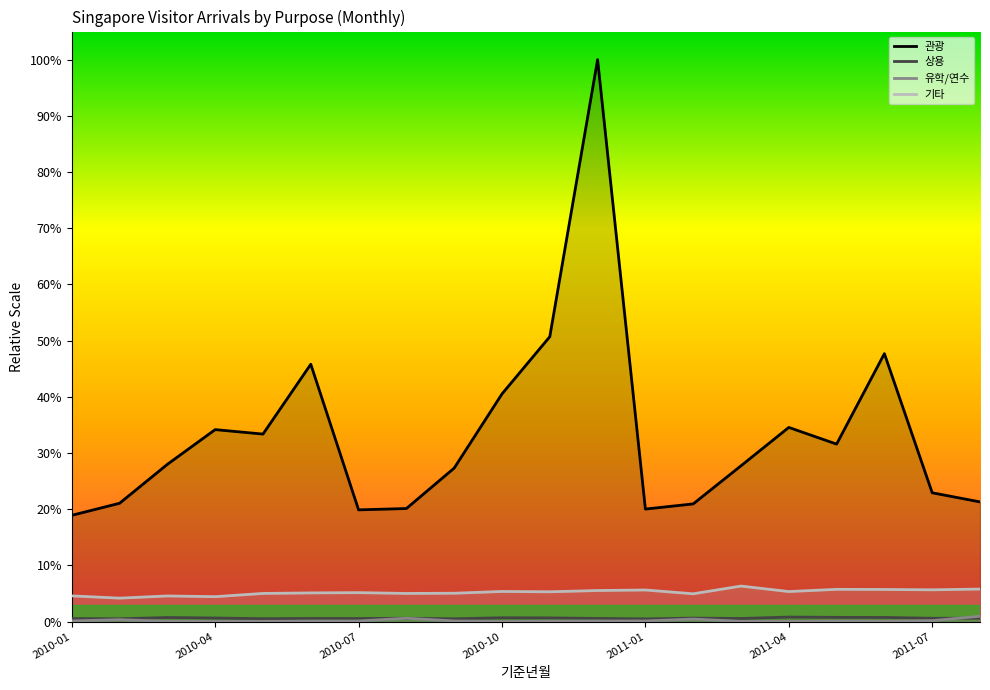

At which label is 관광 closest to 0?

2010-01